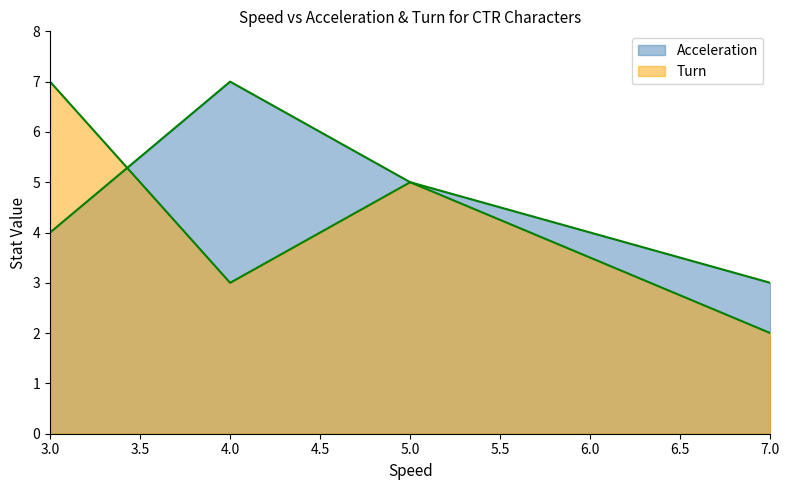

In Turn, how many points are higher than both neighbors (excluding endpoints)?

1